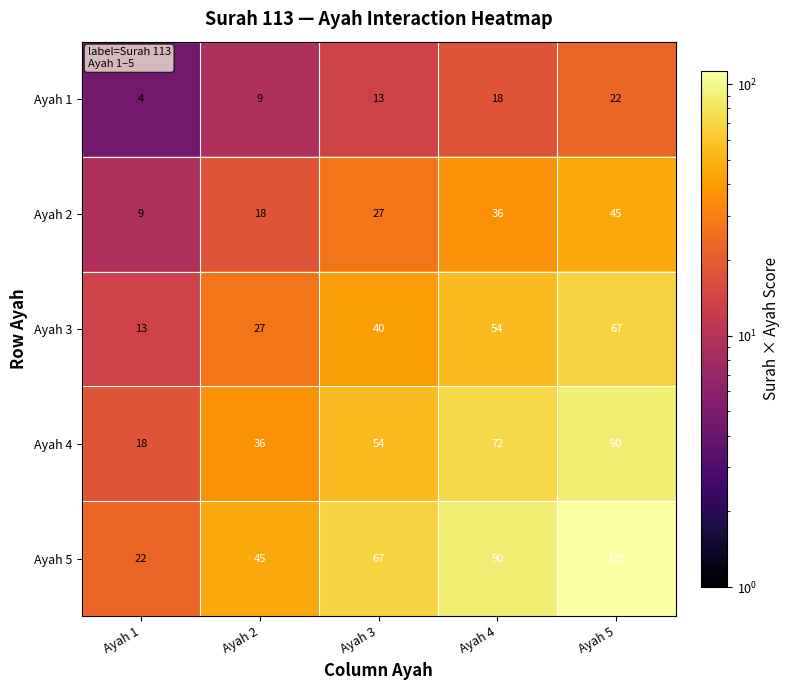

How many distinct data groups are displayed?

5